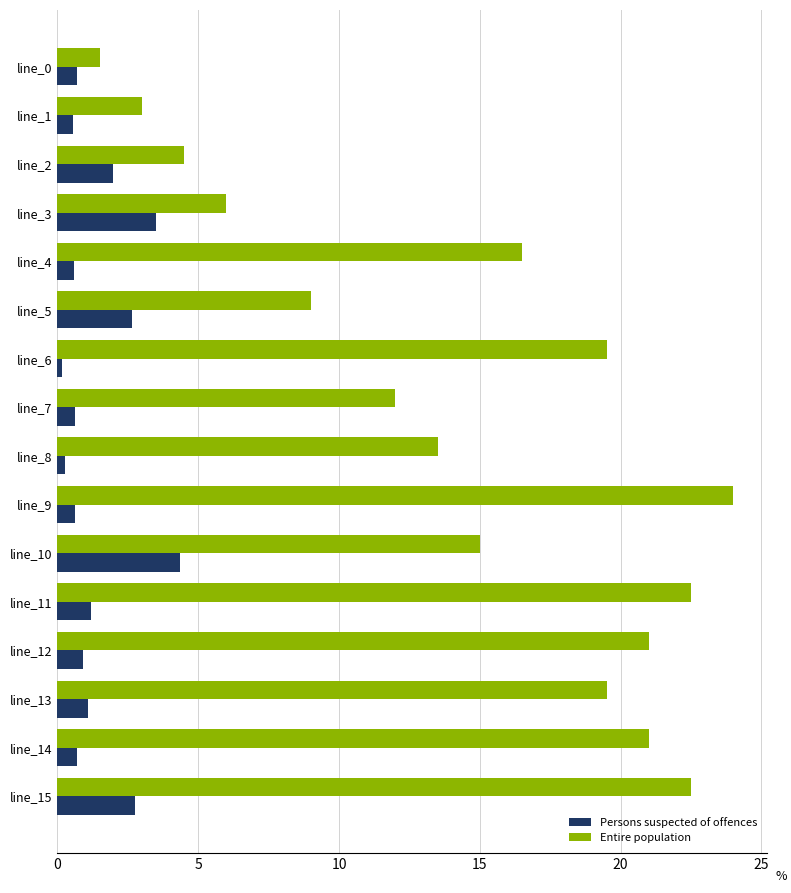

List the series in order of their overall mean, lowest first.

Persons suspected of offences, Entire population